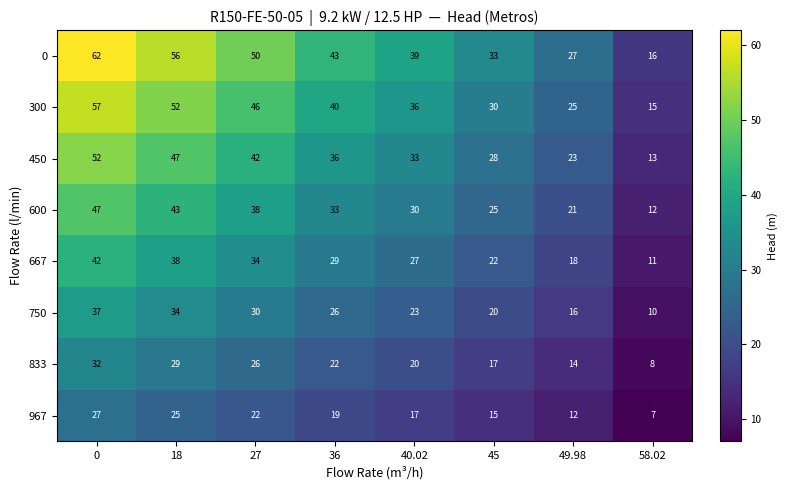

Read the 600 value at 18, to the nearest 10.

40